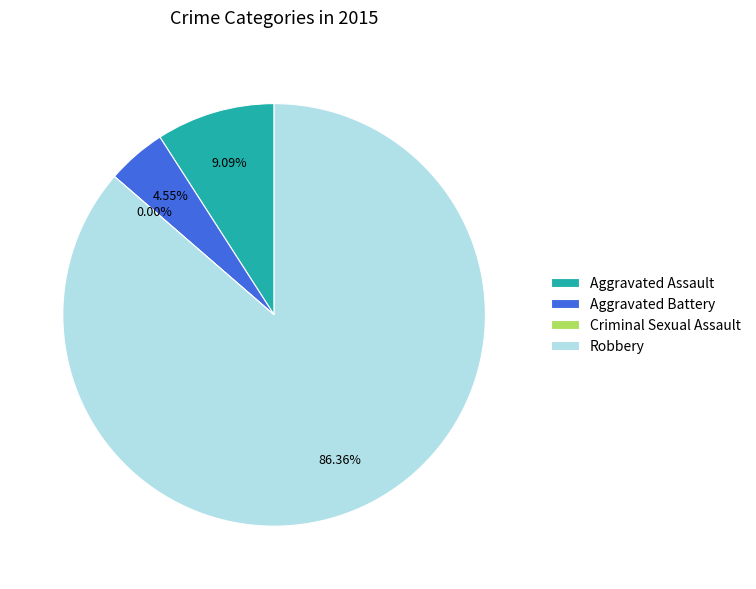

To the nearest percent, what portion does Robbery represent?

86%